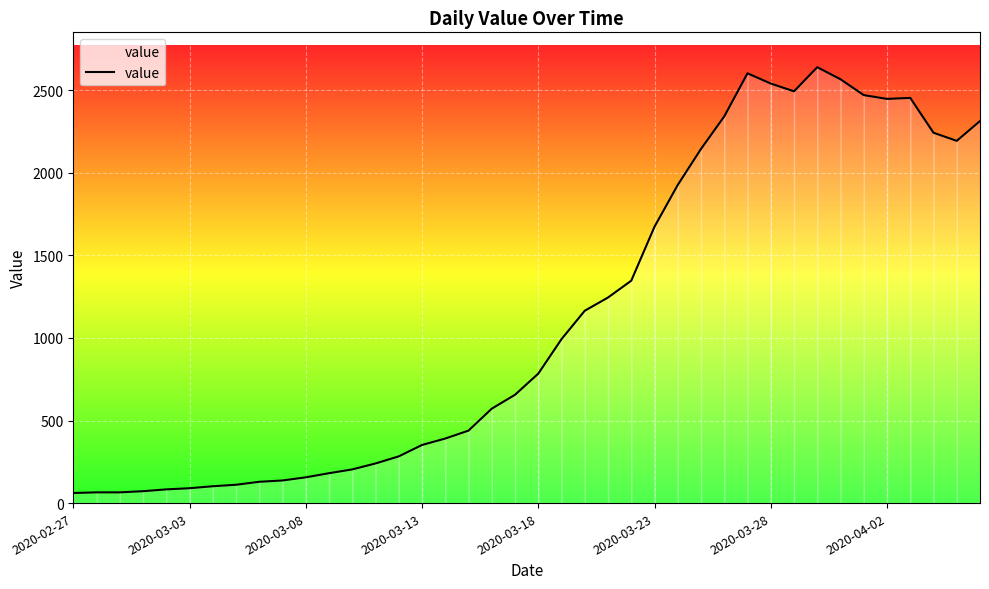

The chart shows a value of 2314 at 39. True or false?

True